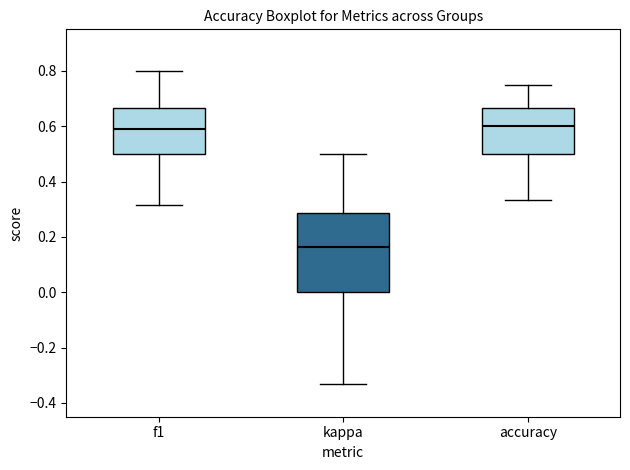

Where does the median line of the box for kappa sit on the y-axis? The values are not printed on the chart, so give them approximately, as read against the axis.

0.16